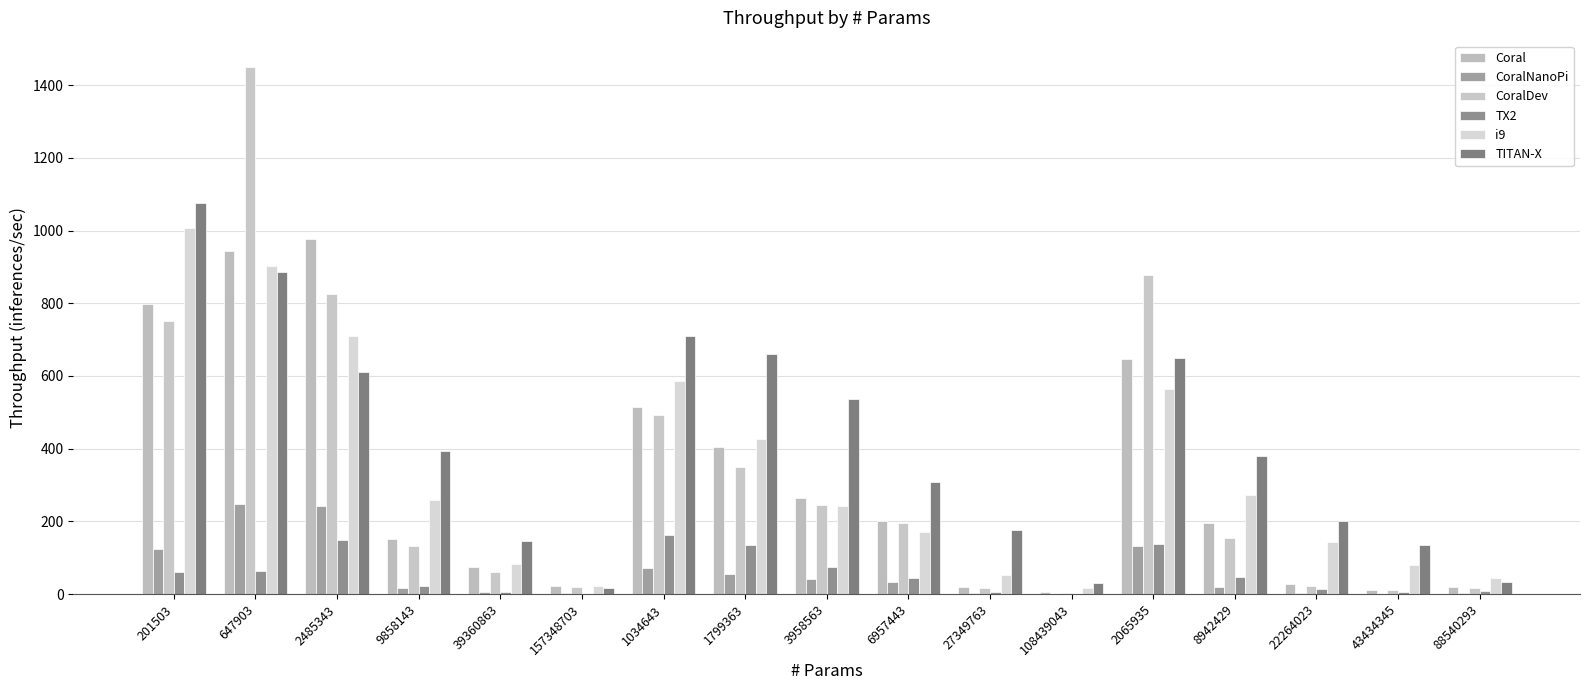

What is the value of the Coral bar at the 7th from the left?

514.0